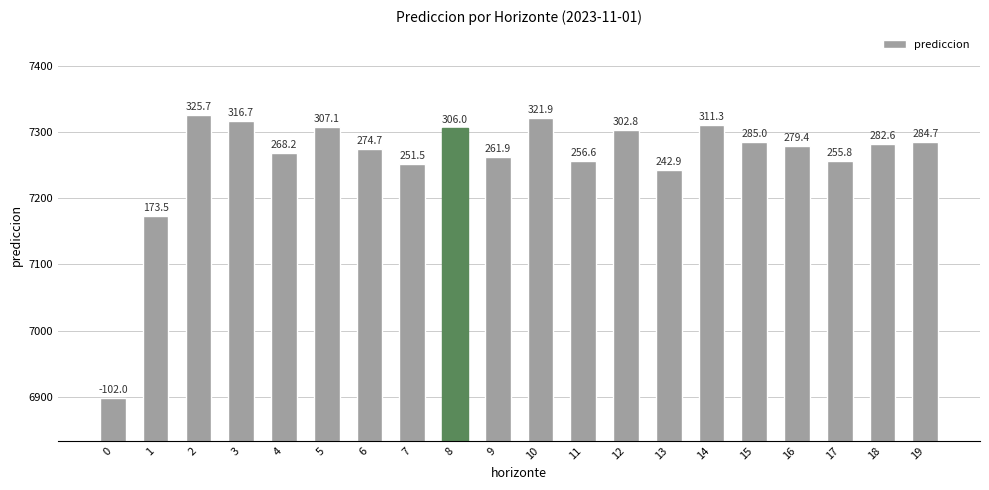

How many bars are there in total?

20